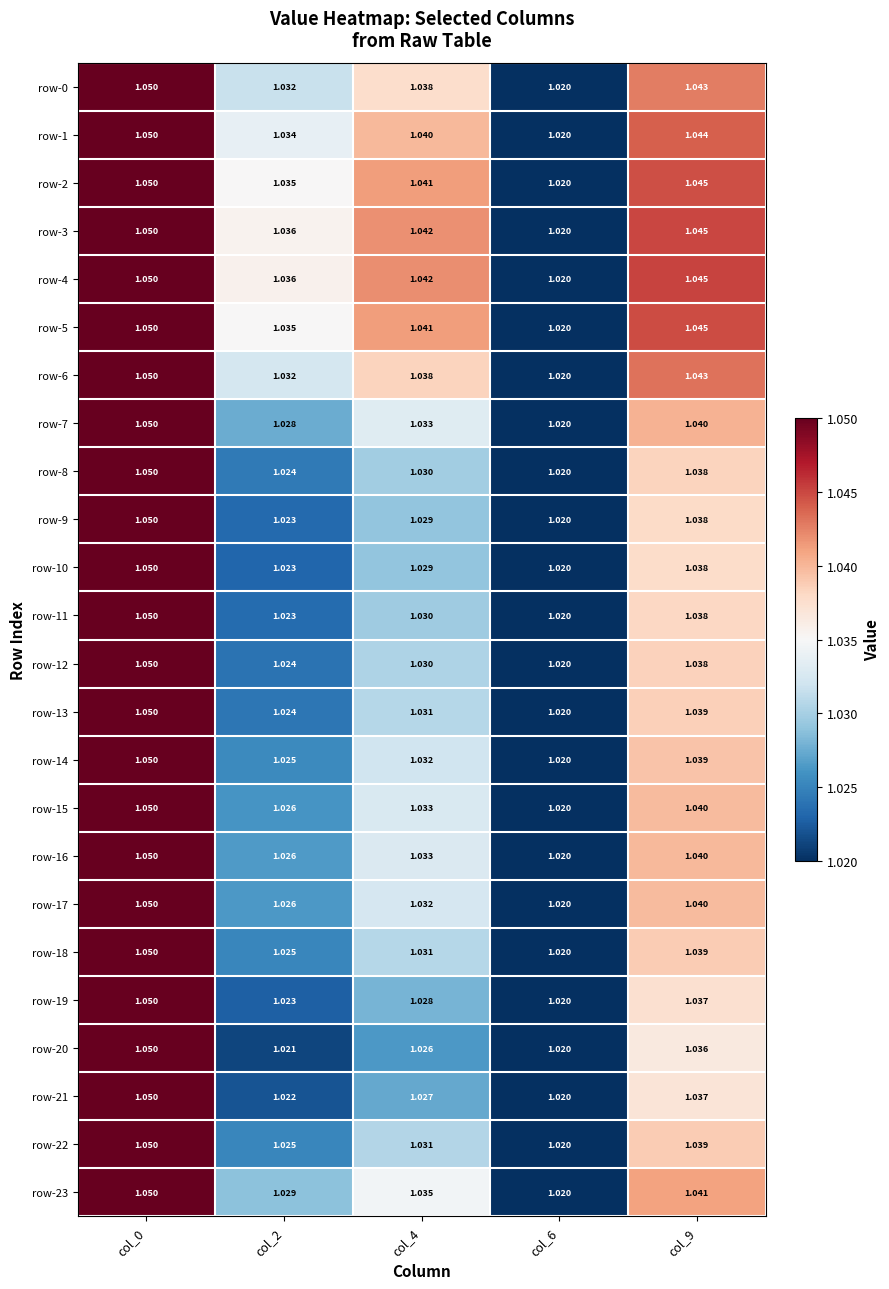

How many series are shown in this chart?

24